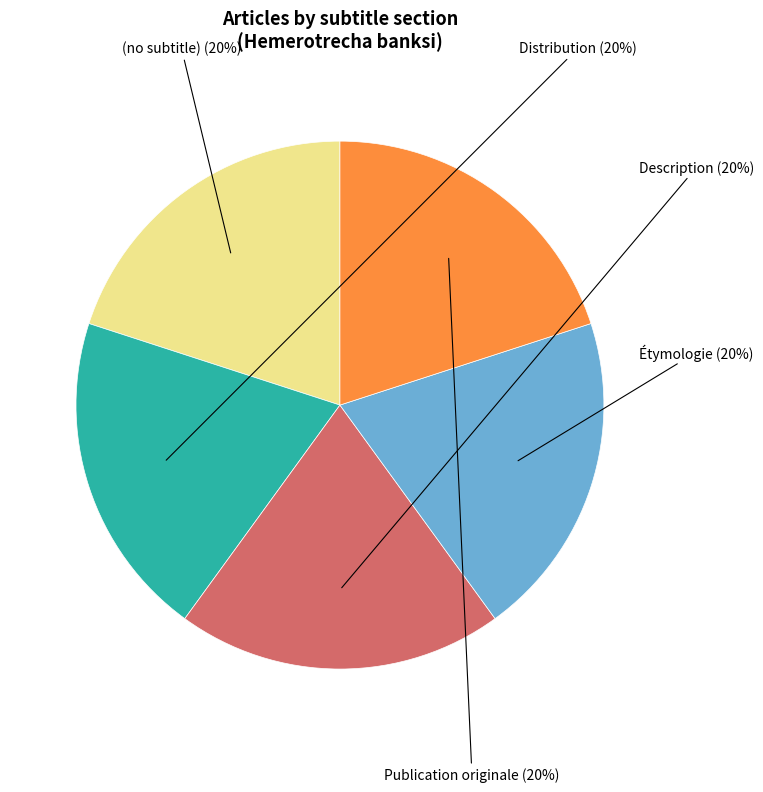

Is there any slice that represents more than half of the pie?

No